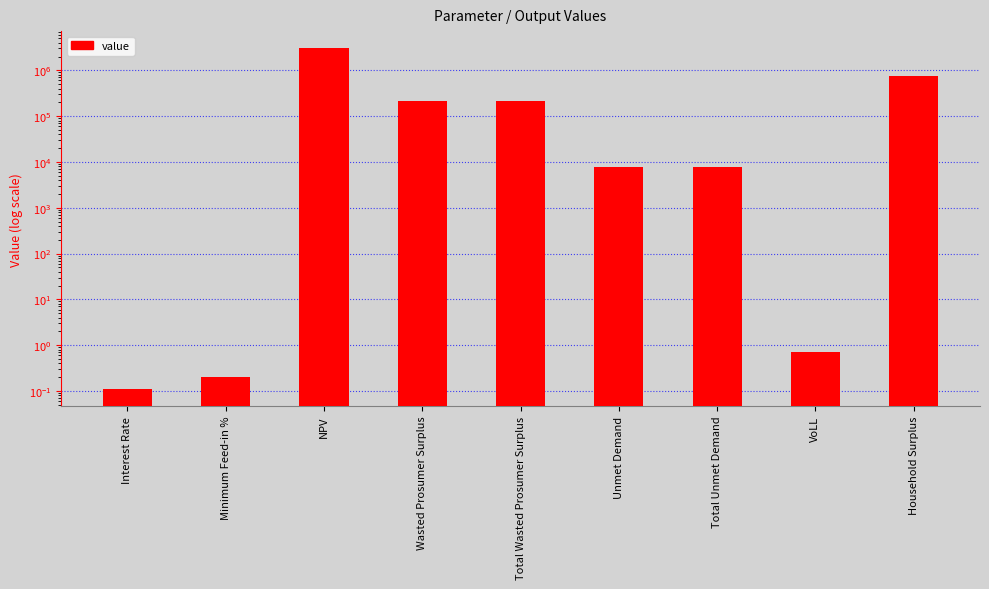

What is the difference between the values at Wasted Prosumer Surplus and Interest Rate?

214636.3